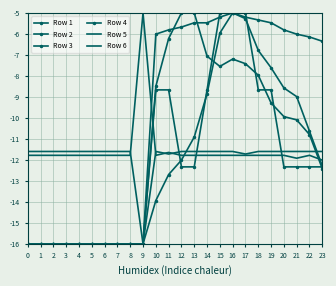

How many data points in Row 2 are above -12?

8